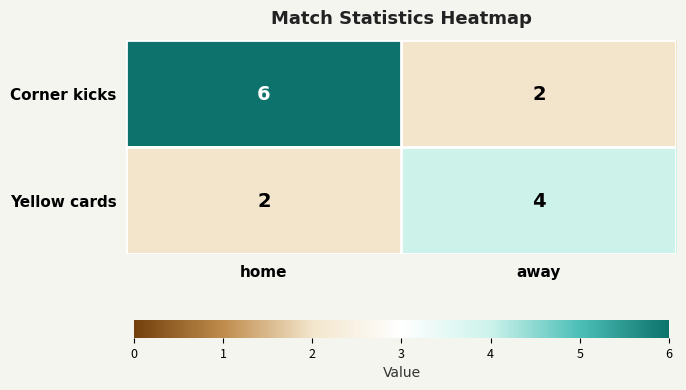

Count the number of data series in this chart.

2